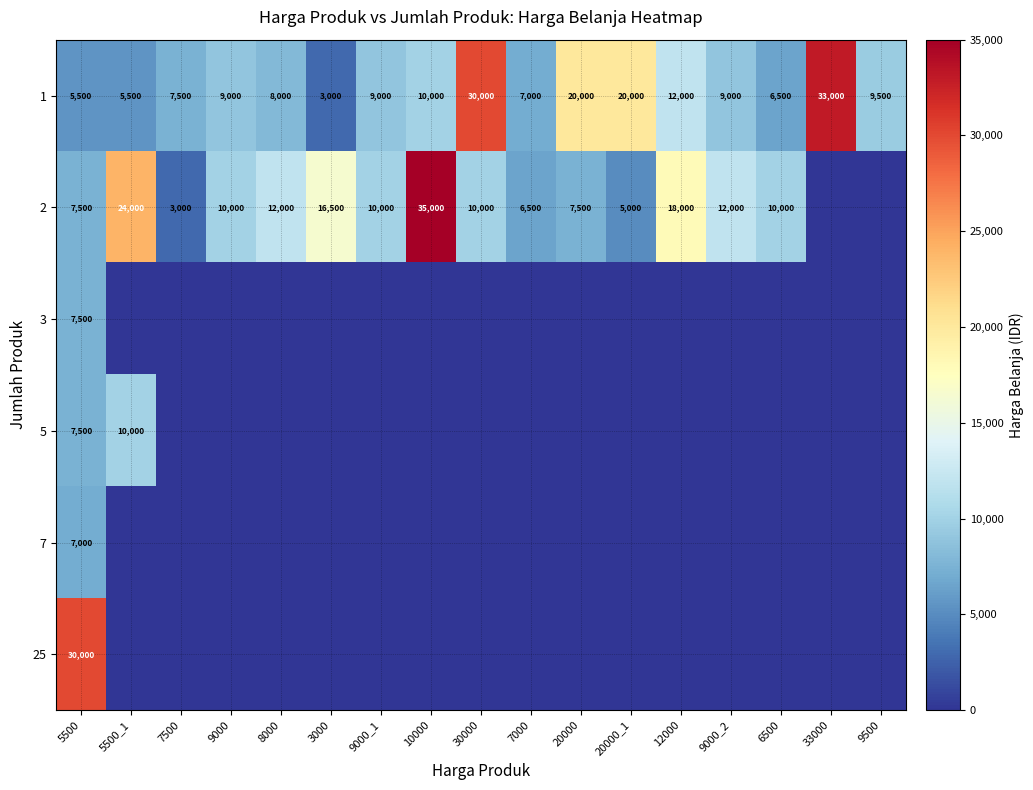

How many data points in row_0 are above 9000?

7